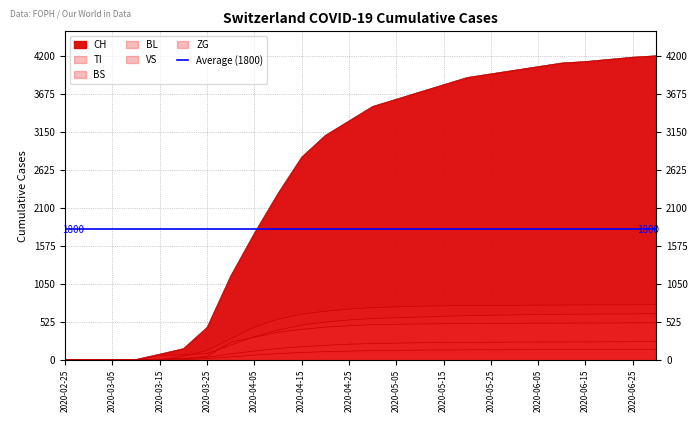

Which label corresponds to the smallest value in the chart?

2020-02-25